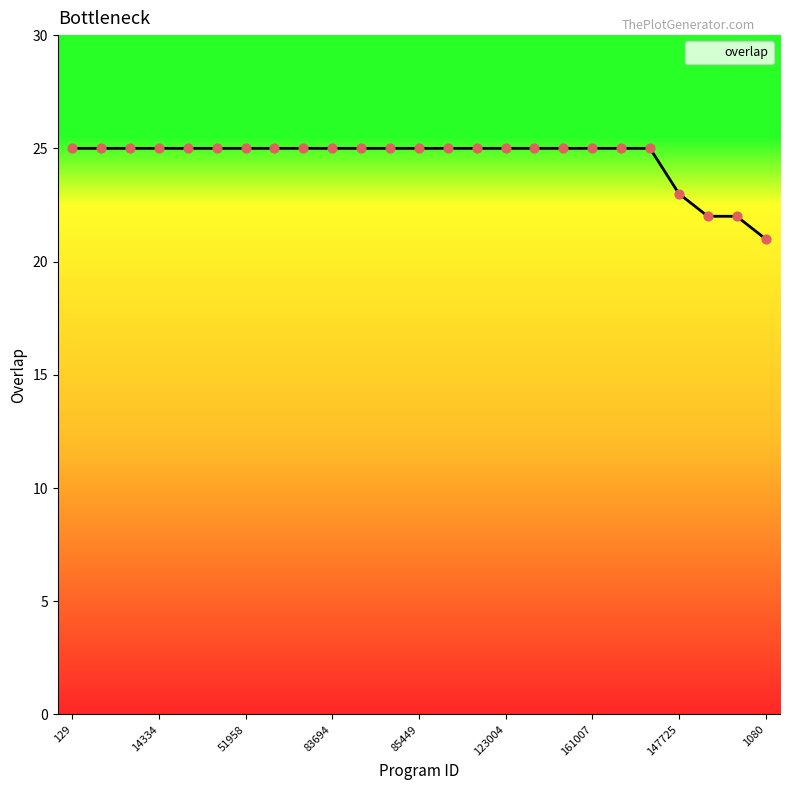

What is the greatest value displayed?

25